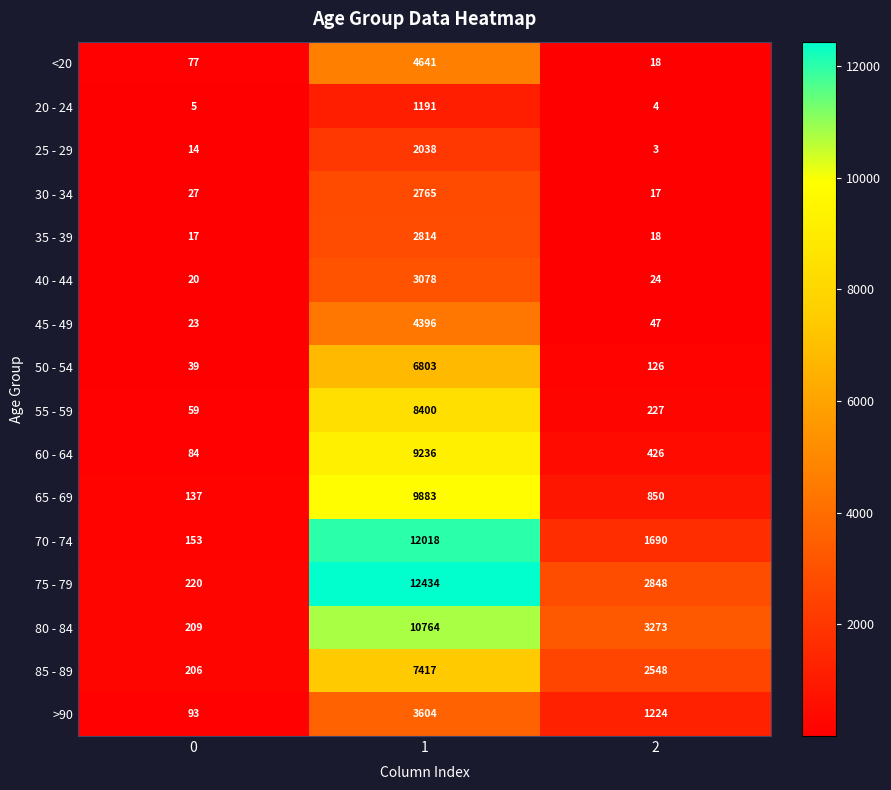

True or false: 50 - 54 has a value of 6803 at 1.

True